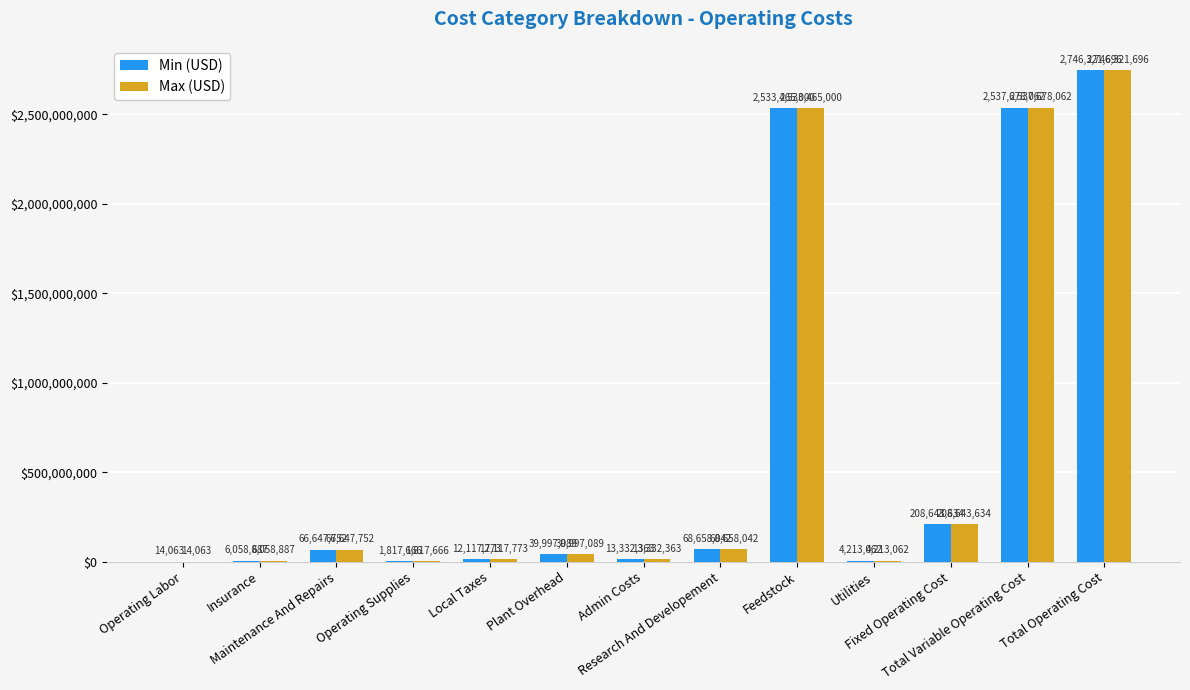

What are all the series names shown in the legend?

Min (USD), Max (USD)